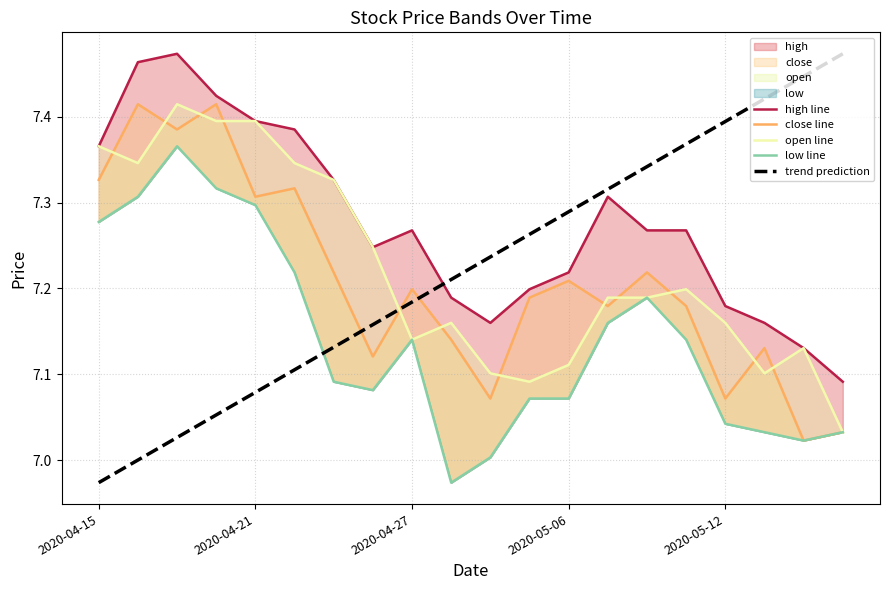

At which label does trend prediction reach its minimum?

2020-04-15